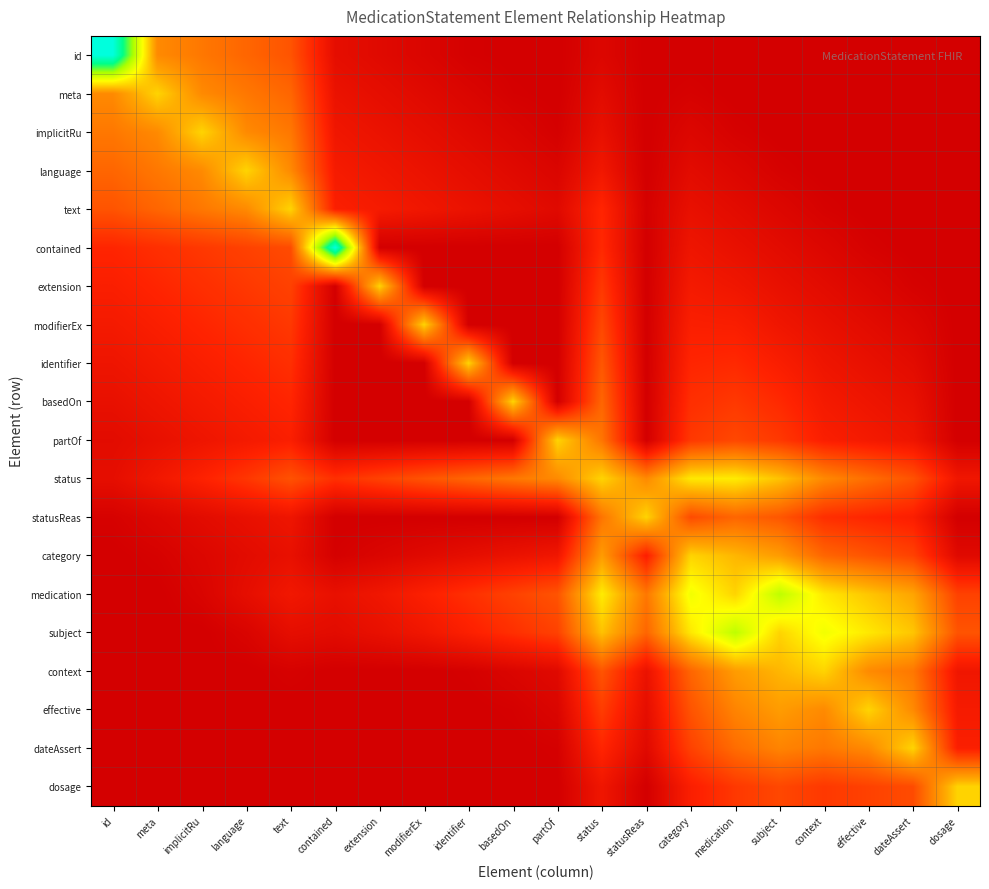

What is the total value across all series at dateAssert?

3.1